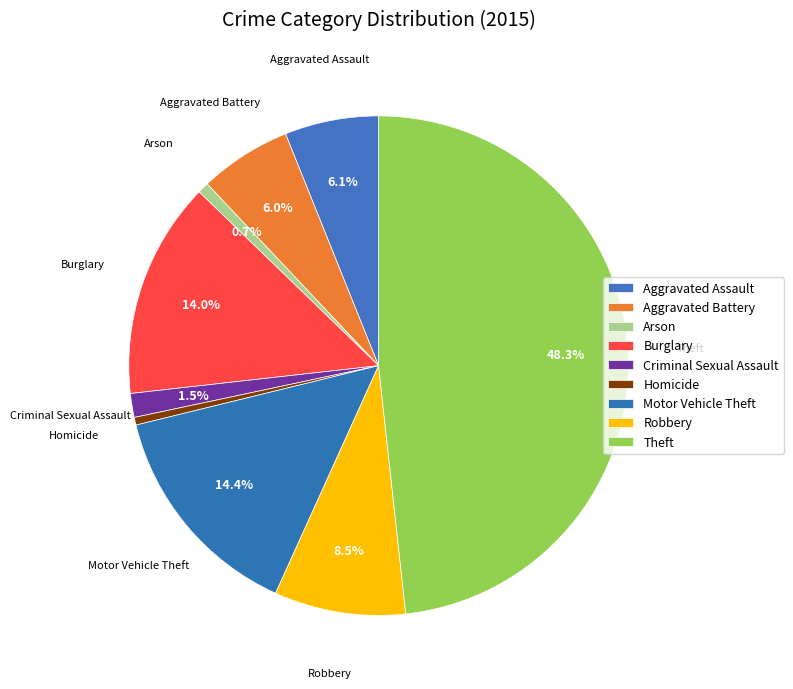

How many slices are in this pie chart?

9